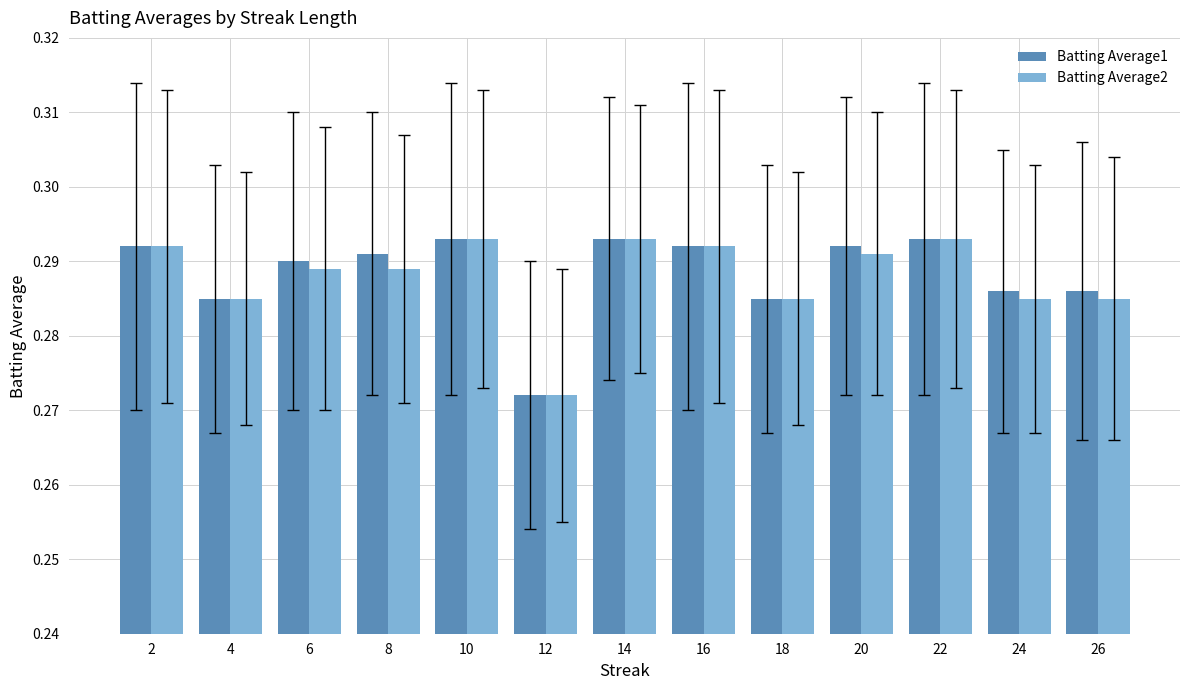

Is the value of Batting Average2 at 8 greater than the value of Batting Average1 at 12?

Yes